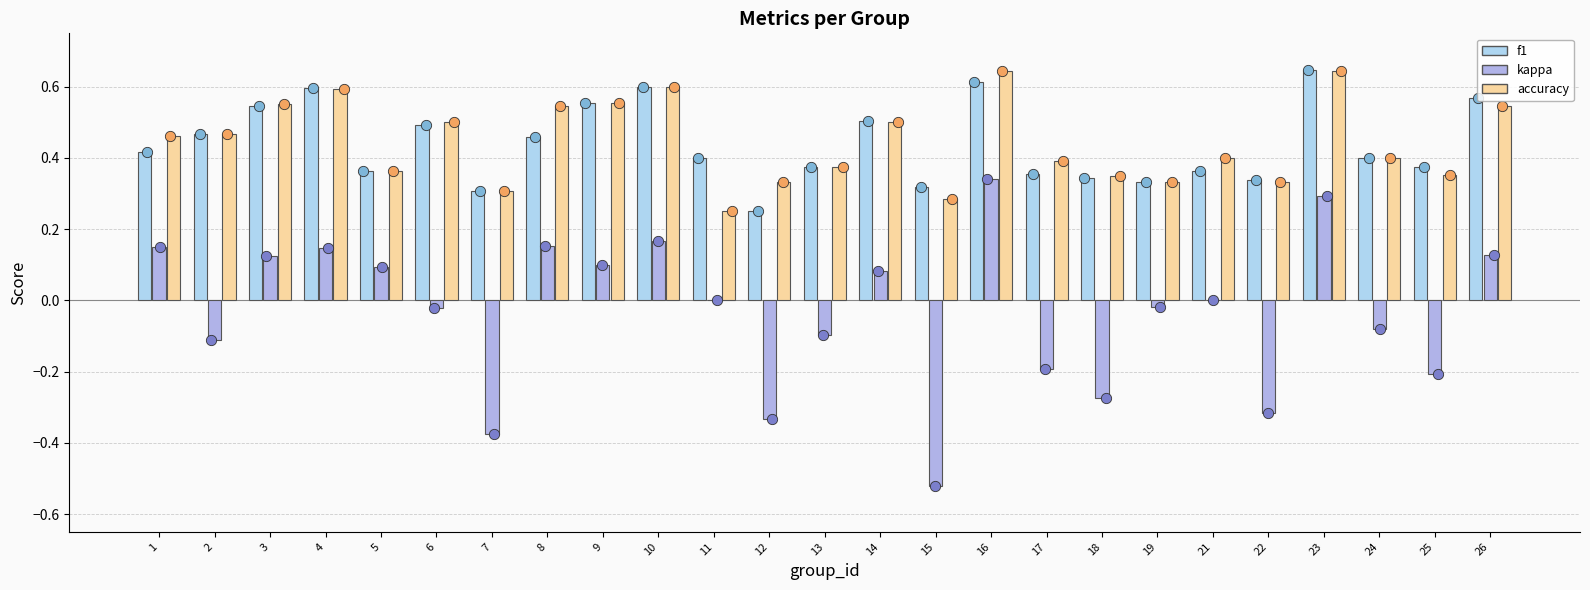

At which category is the sum across all series the highest?

16